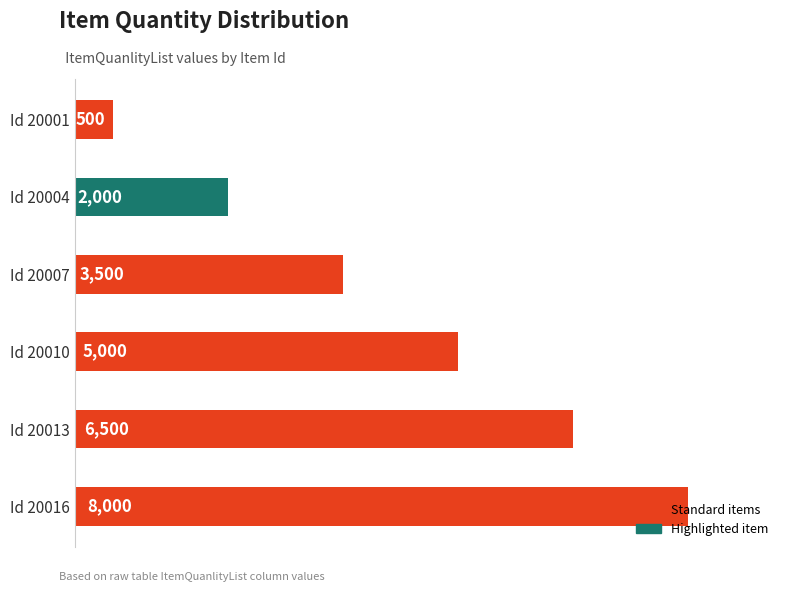

Is it true that the value at Id 20016 is 2389?

False